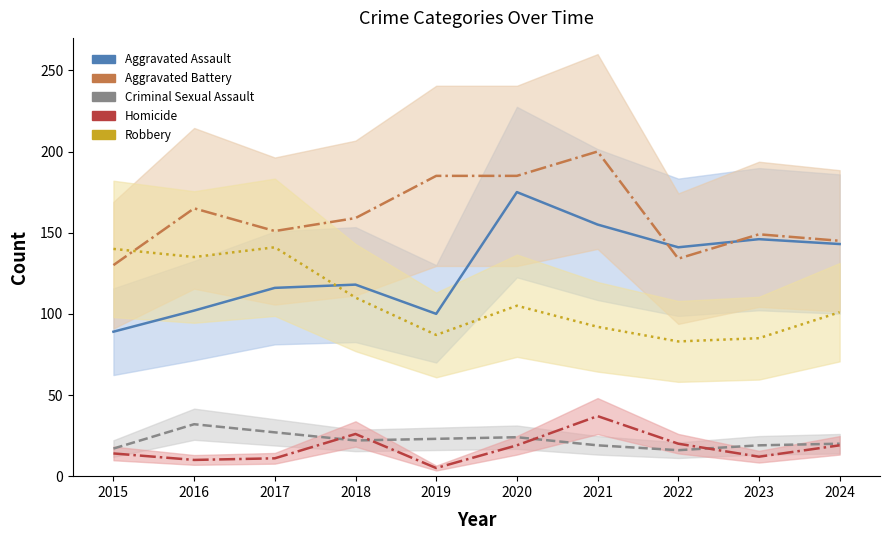

What is the value of the Robbery point at the 3rd from the left?

141